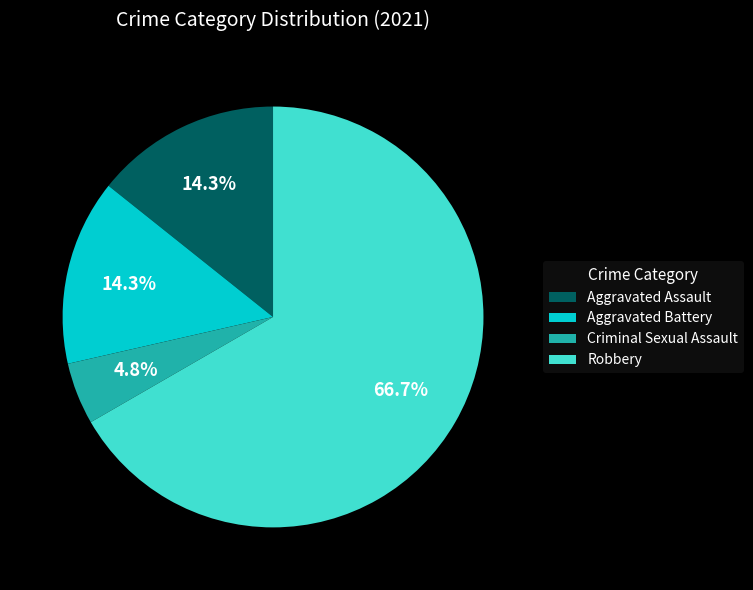

How many segments does this pie chart have?

4